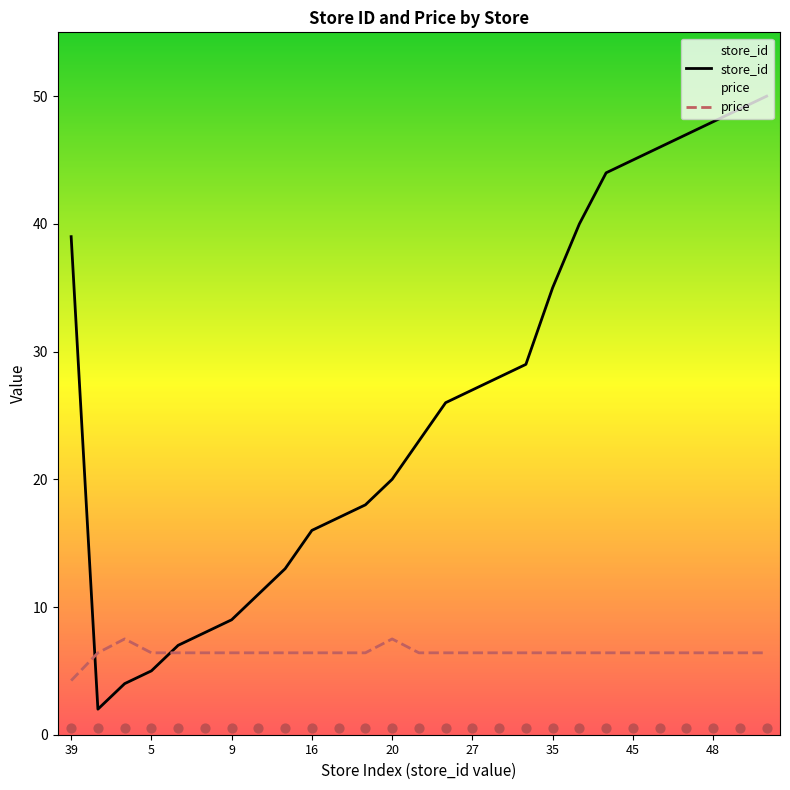

Which series contains the lowest Y value?

store_id